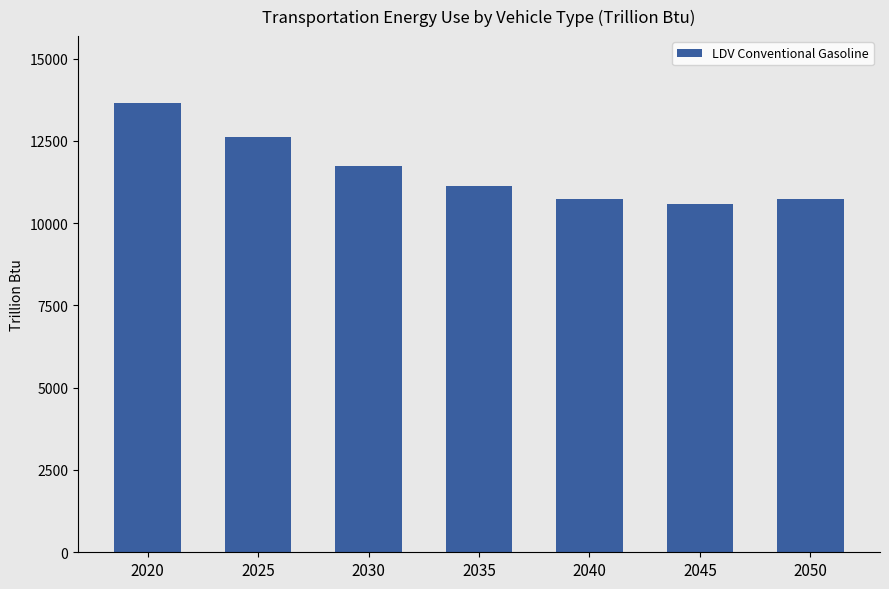

Where is the data nearest to the value 12108?

2030